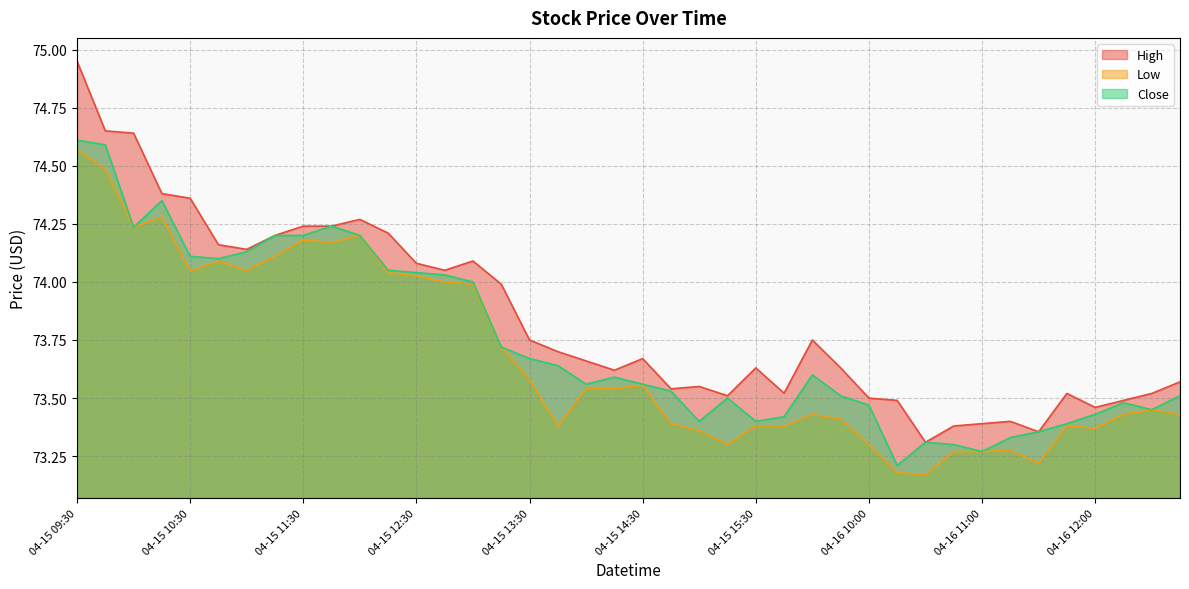

True or false: Close and Low intersect in this chart.

False